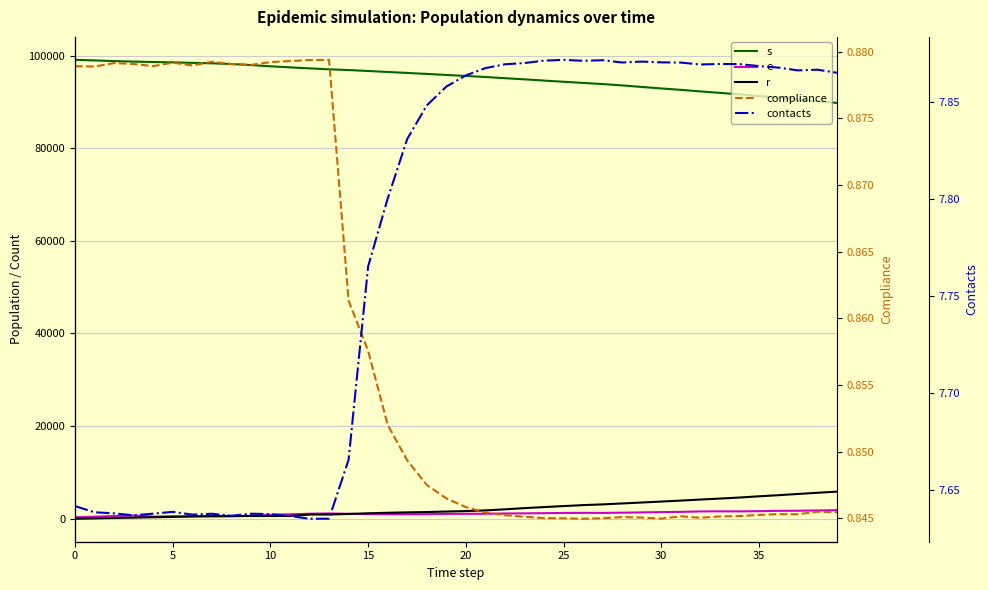

Between 12 and 20, which series saw the biggest shift?

s